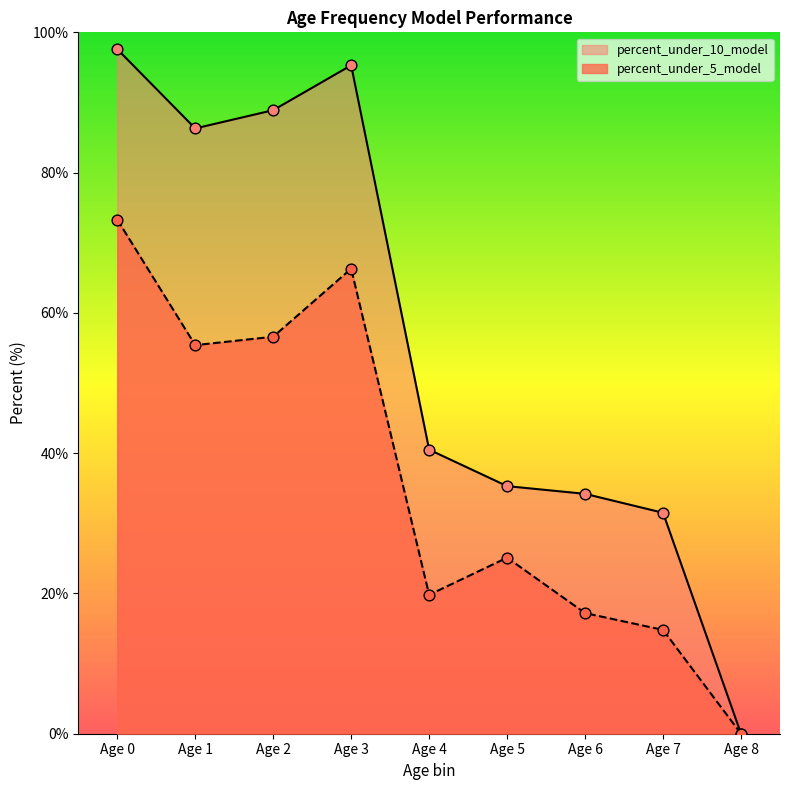

What is the total value across all series at Age 1?

141.7